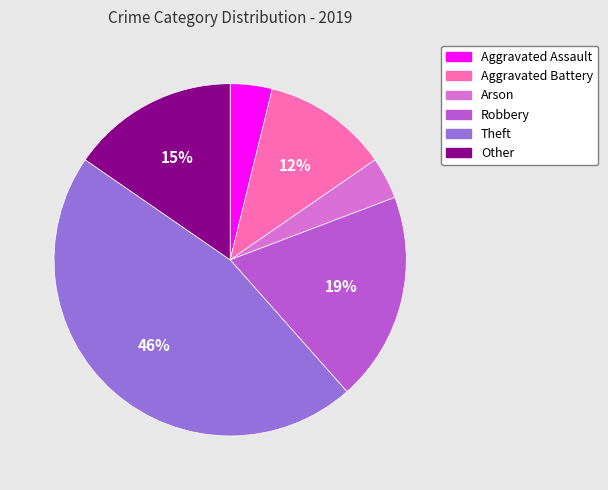

Do Arson and Aggravated Assault together represent more than half of the pie?

No